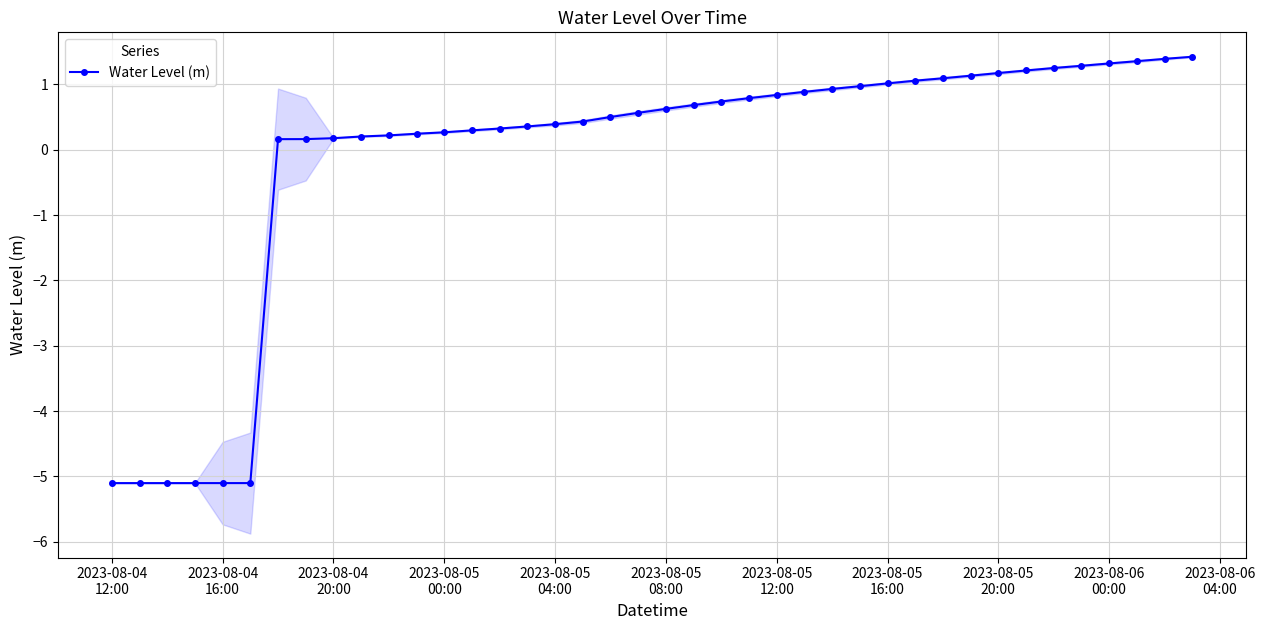

What is the highest value of the Water Level (m) series?

1.4